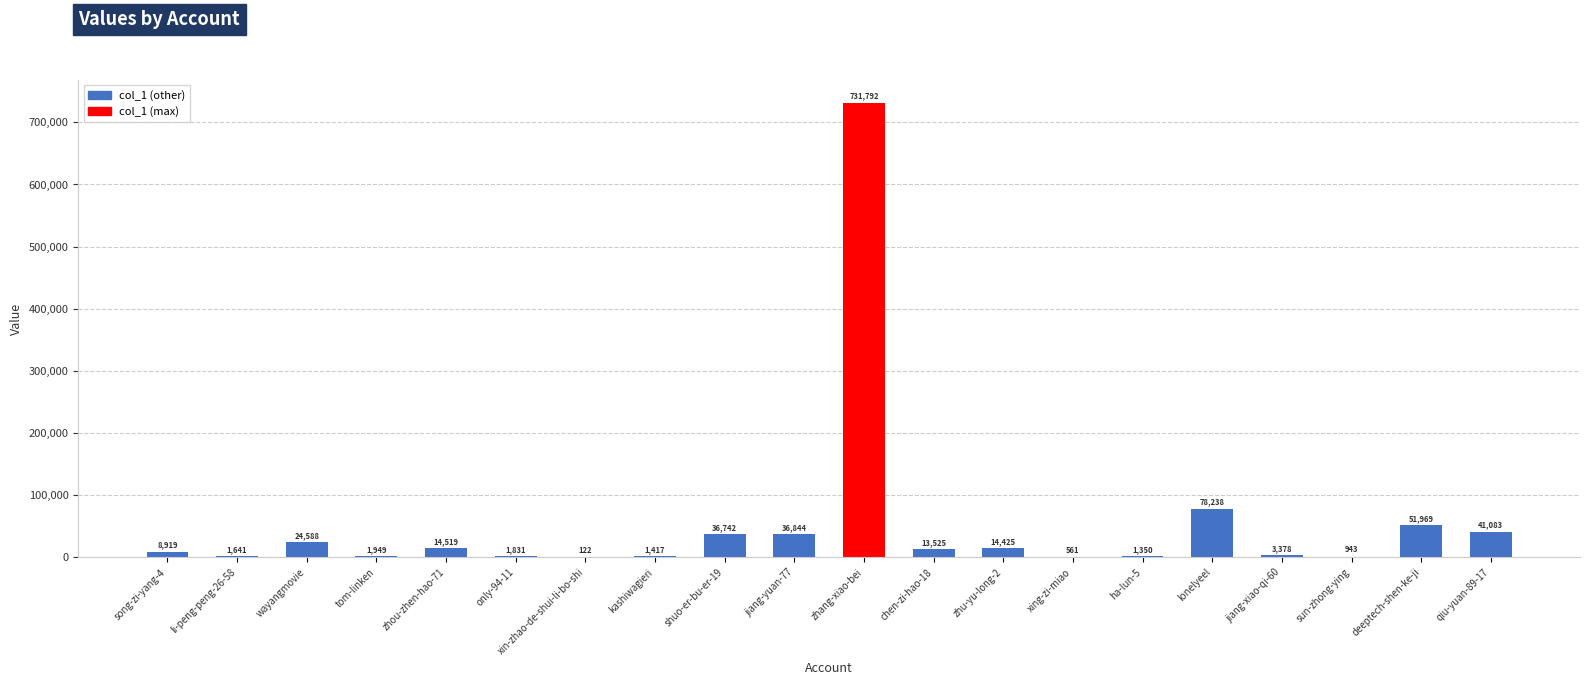

What is the sum of all values?

1065836